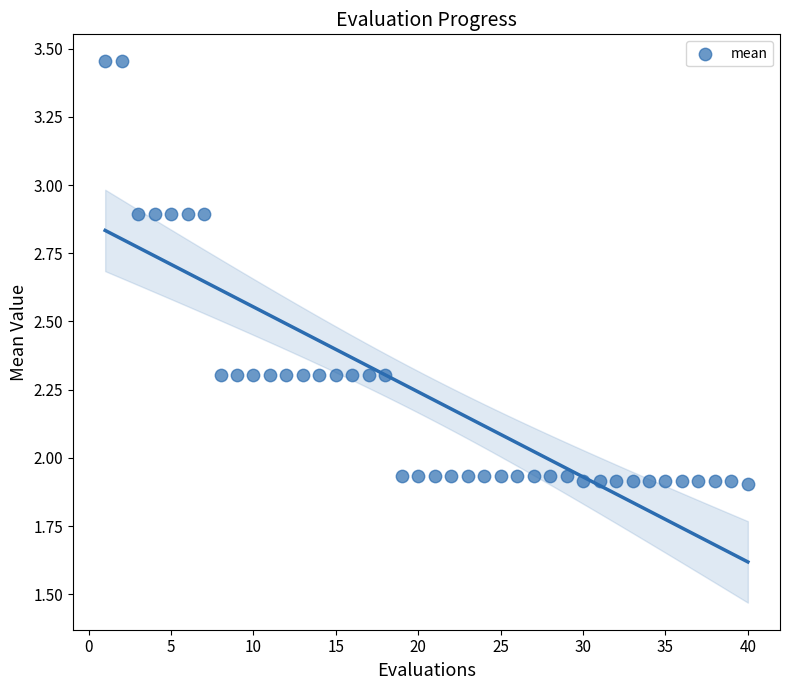

What is the range of X values (max minus min)?

39.0